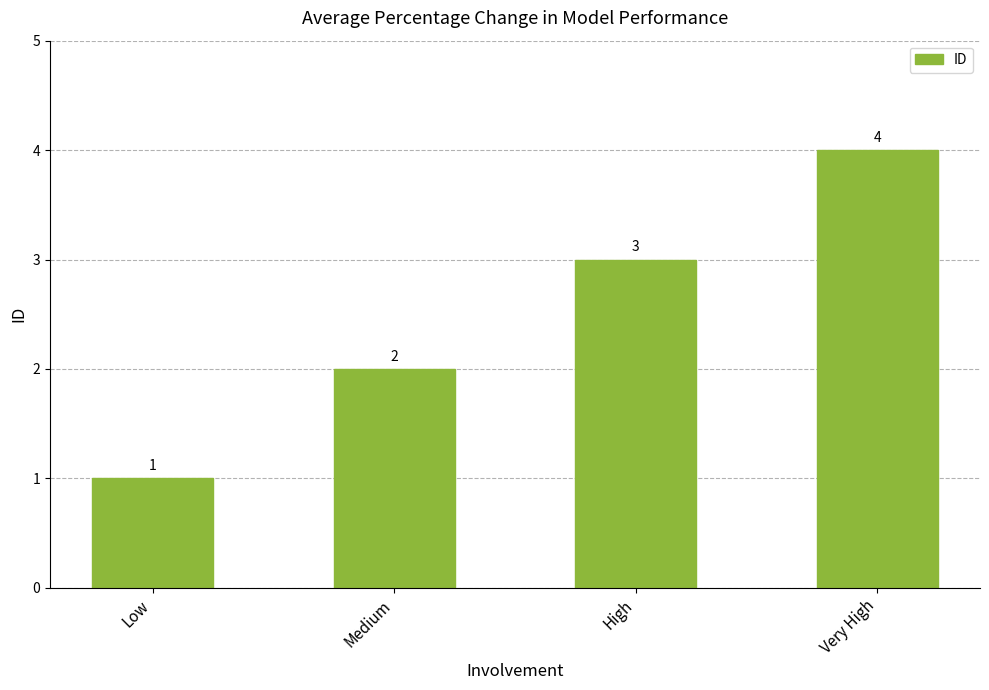

Count the values in the range 2 to 4.

3